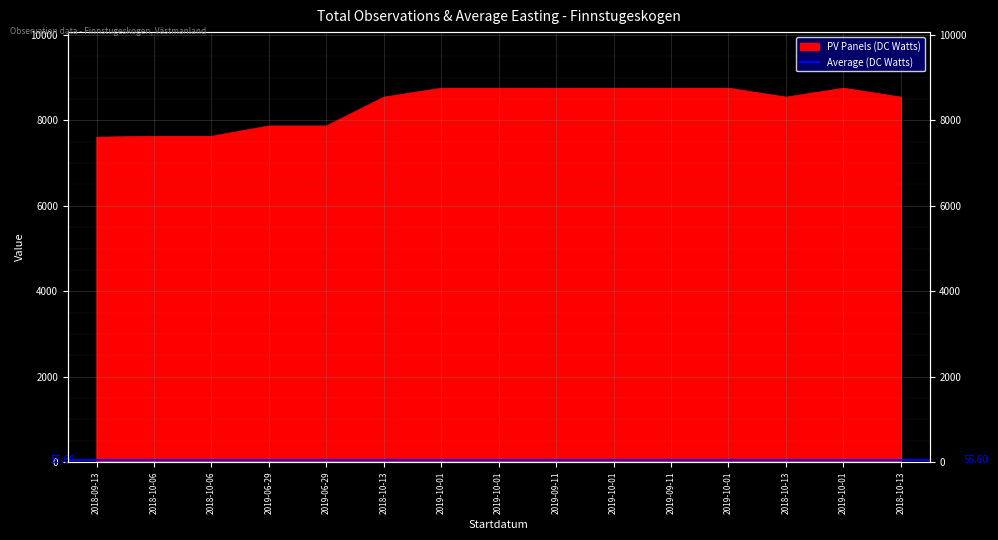

Rank the categories by value from lowest to highest.

2018-09-13, 2018-10-06, 2018-10-06, 2019-06-29, 2019-06-29, 2018-10-13, 2018-10-13, 2018-10-13, 2019-10-01, 2019-10-01, 2019-10-01, 2019-10-01, 2019-10-01, 2019-09-11, 2019-09-11